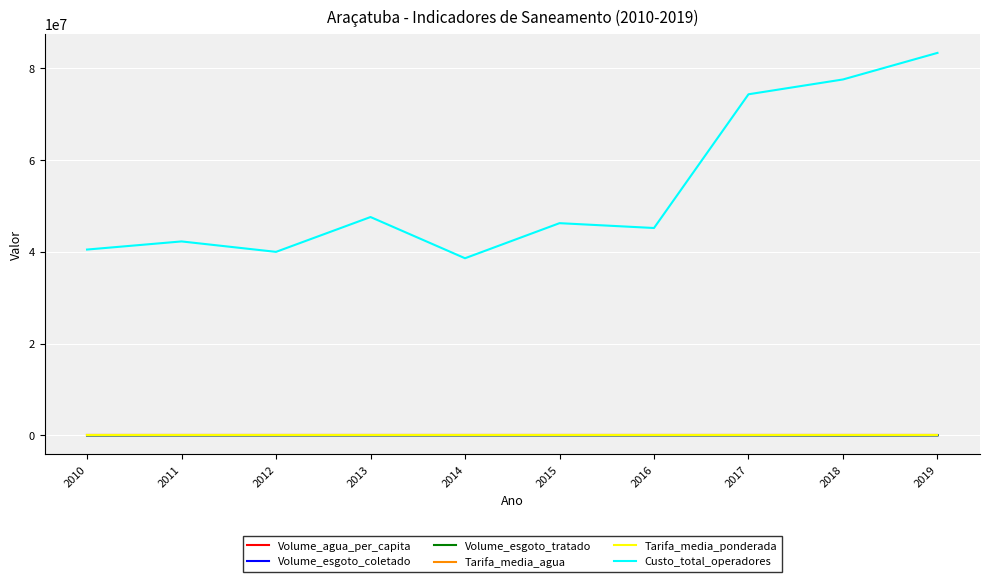

Is it true that Custo_total_operadores equals 74341135.0 at 2017?

True